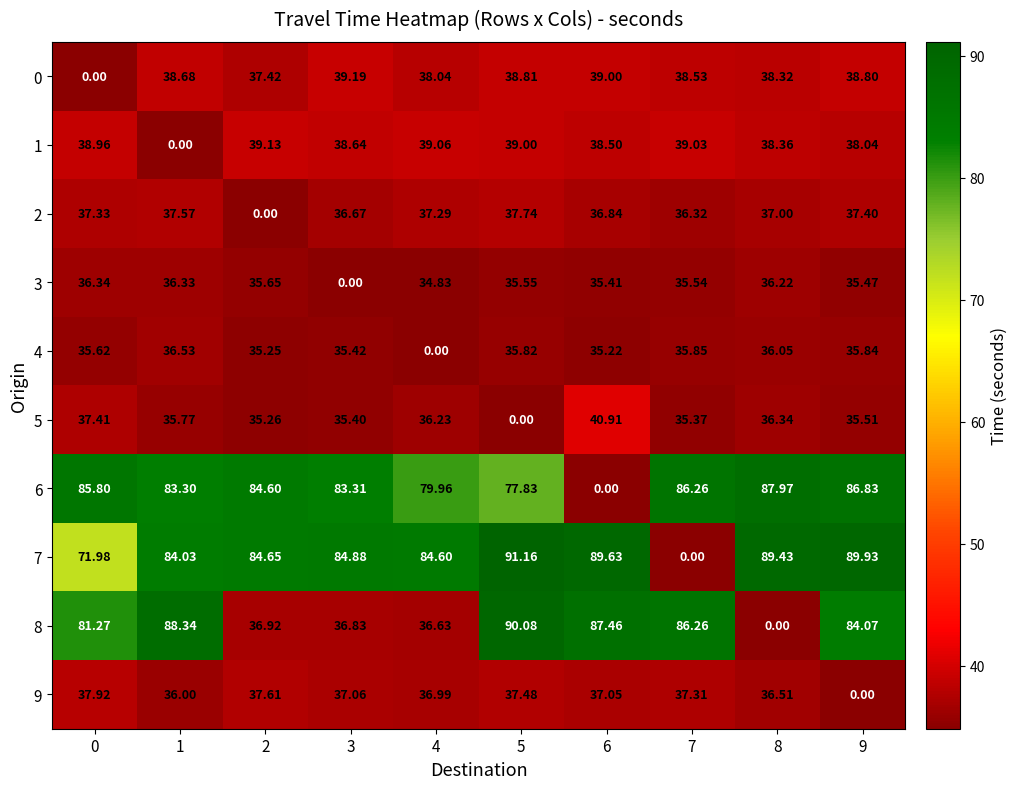

At 8, list the series in order from largest to smallest.

7, 6, 1, 0, 2, 9, 5, 3, 4, 8